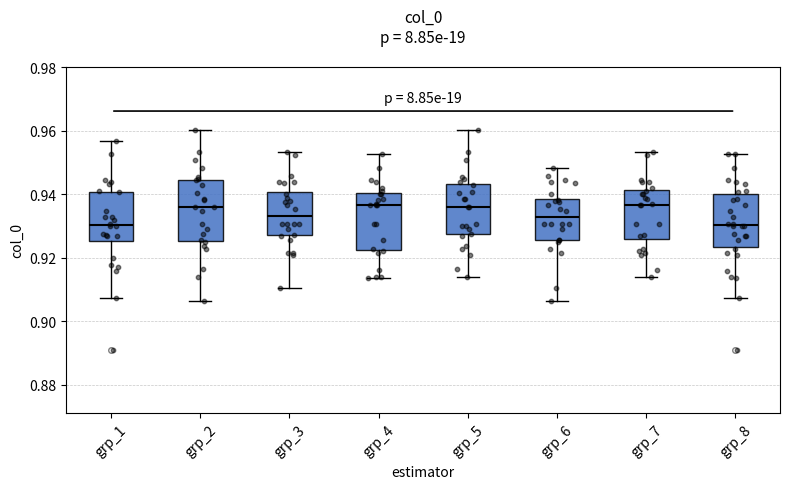

Where does the lower whisker of the box for grp_1 end on the y-axis? The values are not printed on the chart, so give them approximately, as read against the axis.

0.908